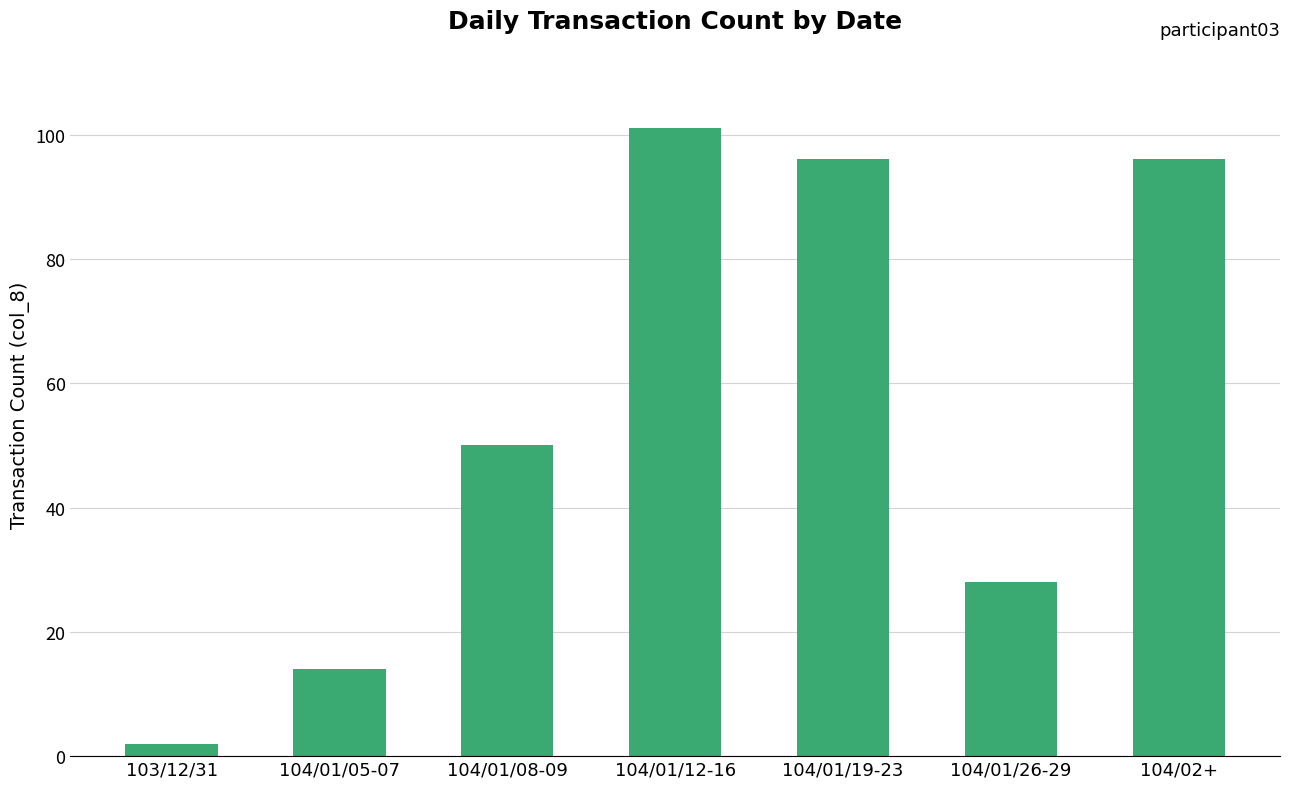

Reading left to right, list all the values displayed in this chart.

103/12/31=2	104/01/05-07=14	104/01/08-09=50	104/01/12-16=101	104/01/19-23=96	104/01/26-29=28	104/02+=96